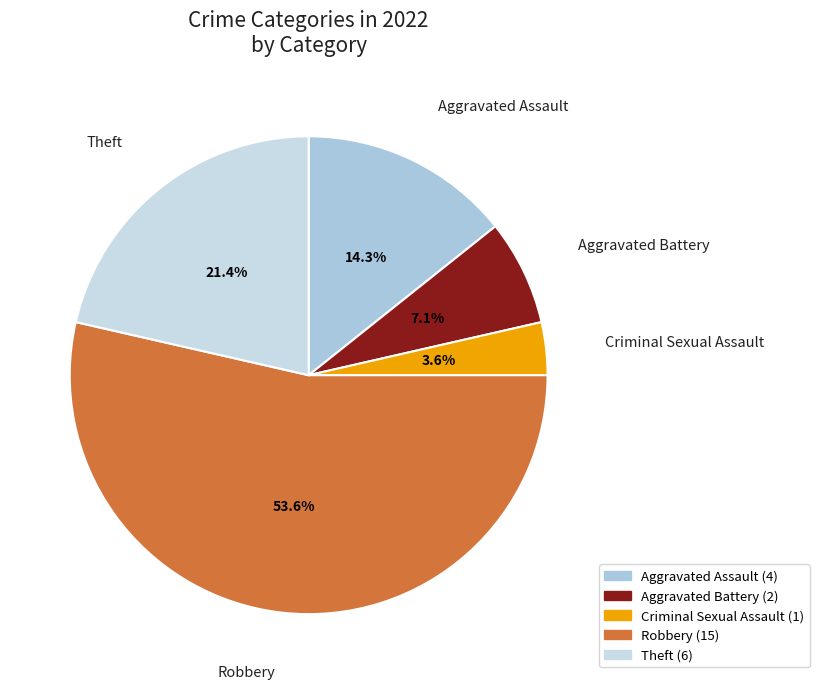

To the nearest percent, what percentage of the pie is Criminal Sexual Assault?

4%